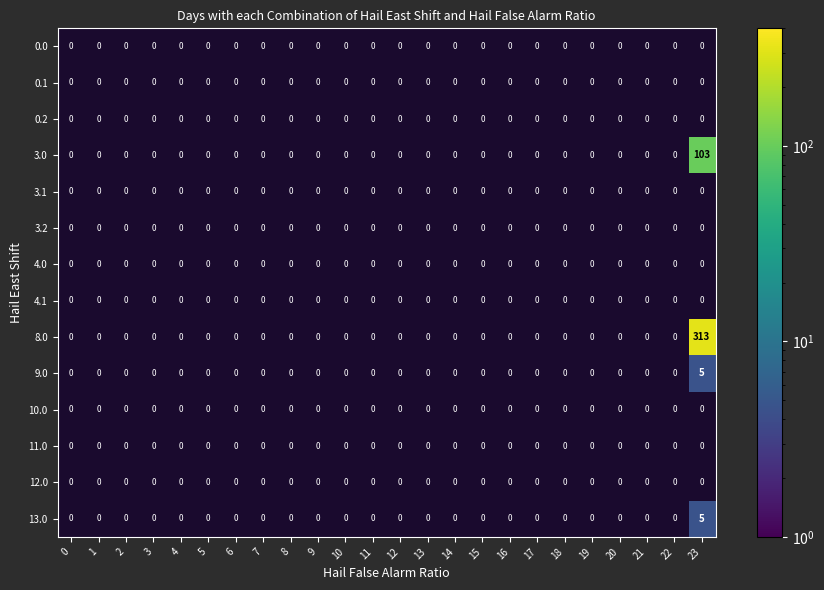

At which category does the chart reach its minimum across all series?

23